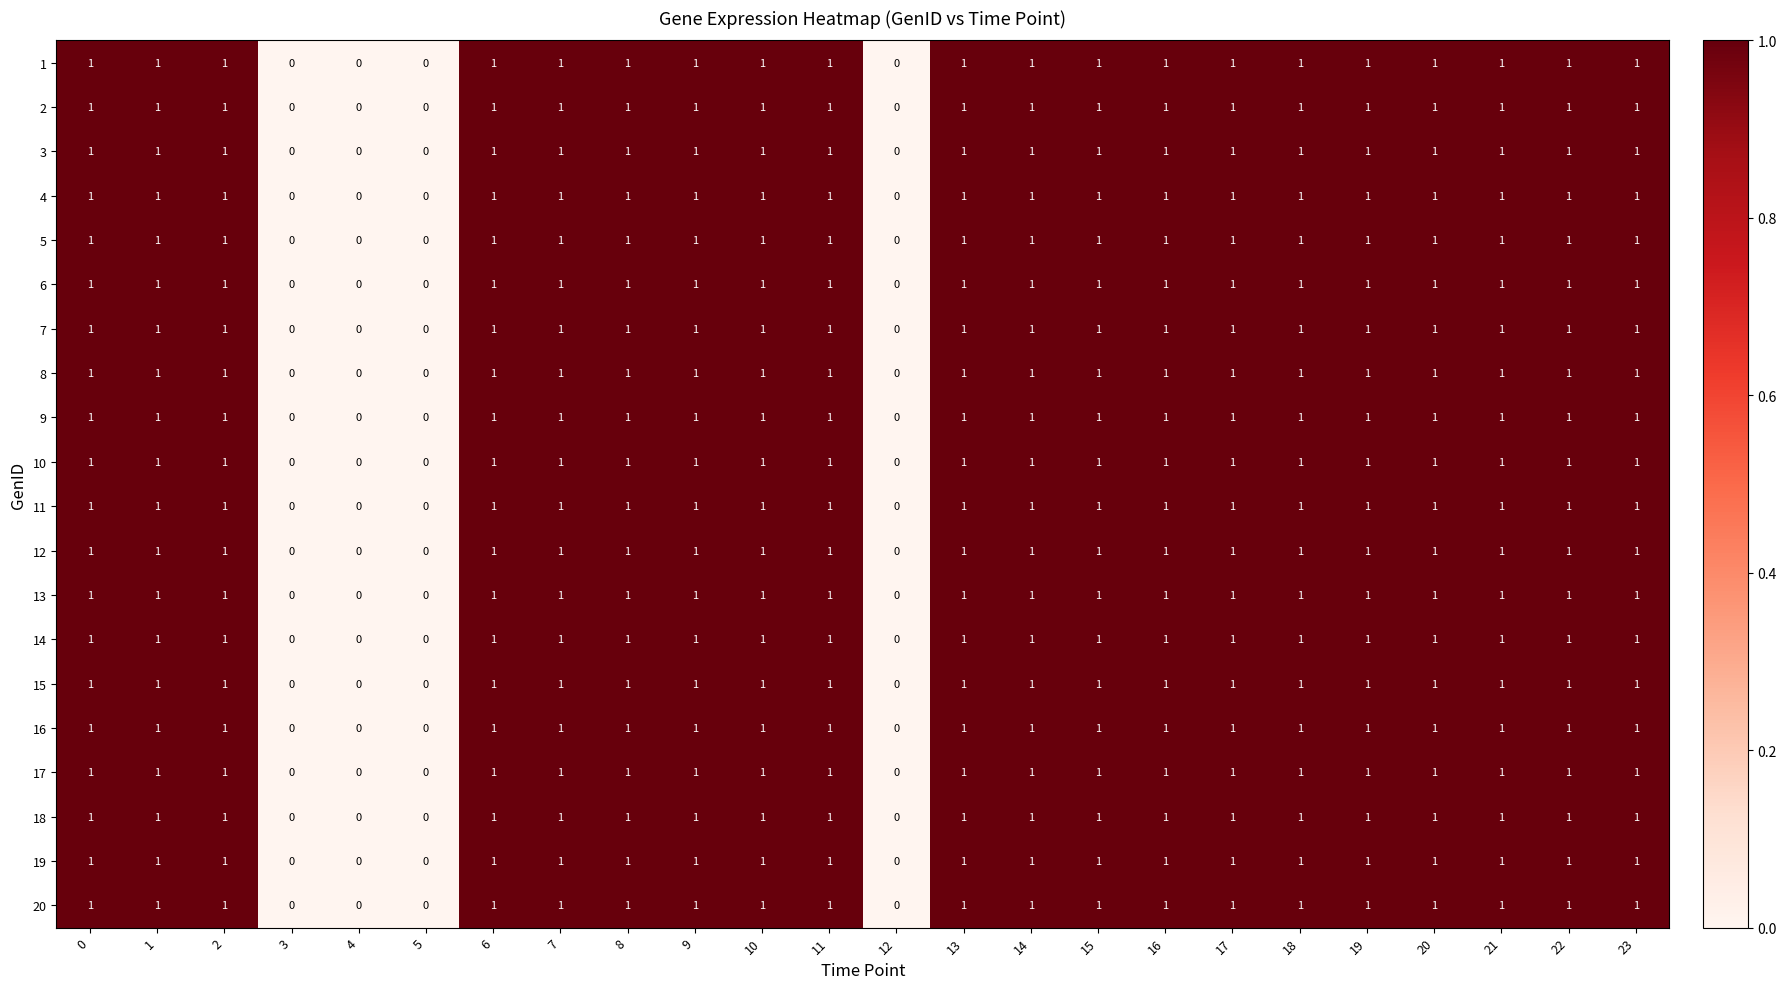

Is it true that 9 equals 1 at 9?

True